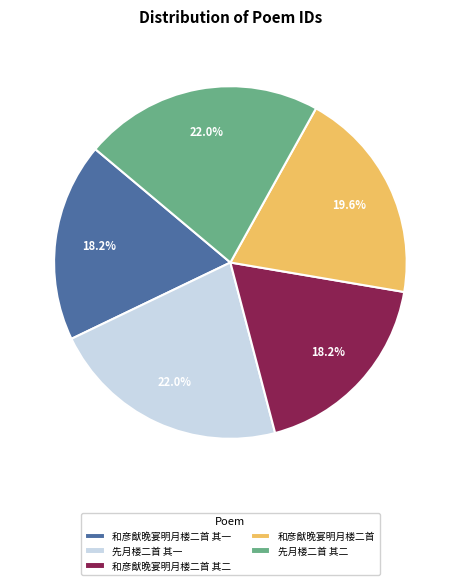

Approximately how many times larger is the value at 和彦猷晚宴明月楼二首 其一 compared to 和彦猷晚宴明月楼二首 其二?

1.0